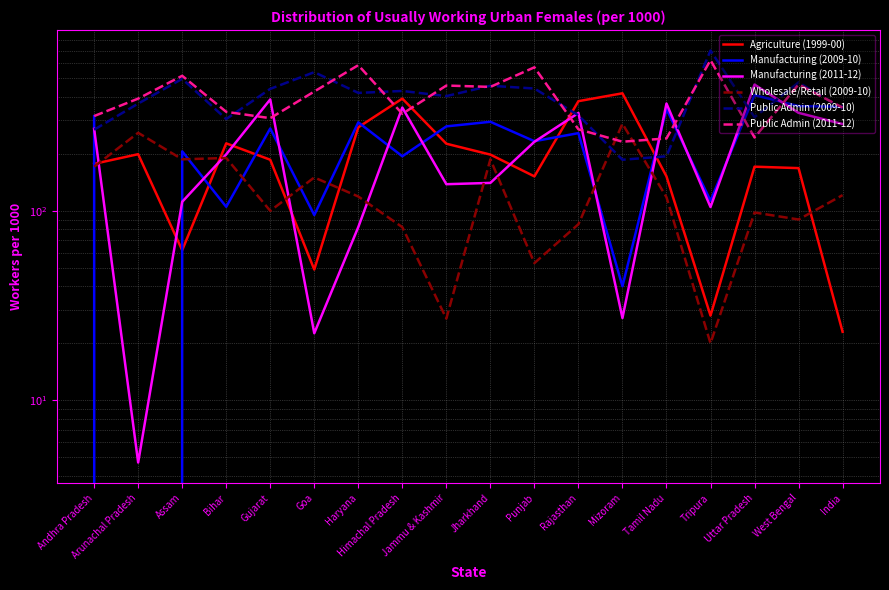

What is the label of the 15th point from the right?

Bihar